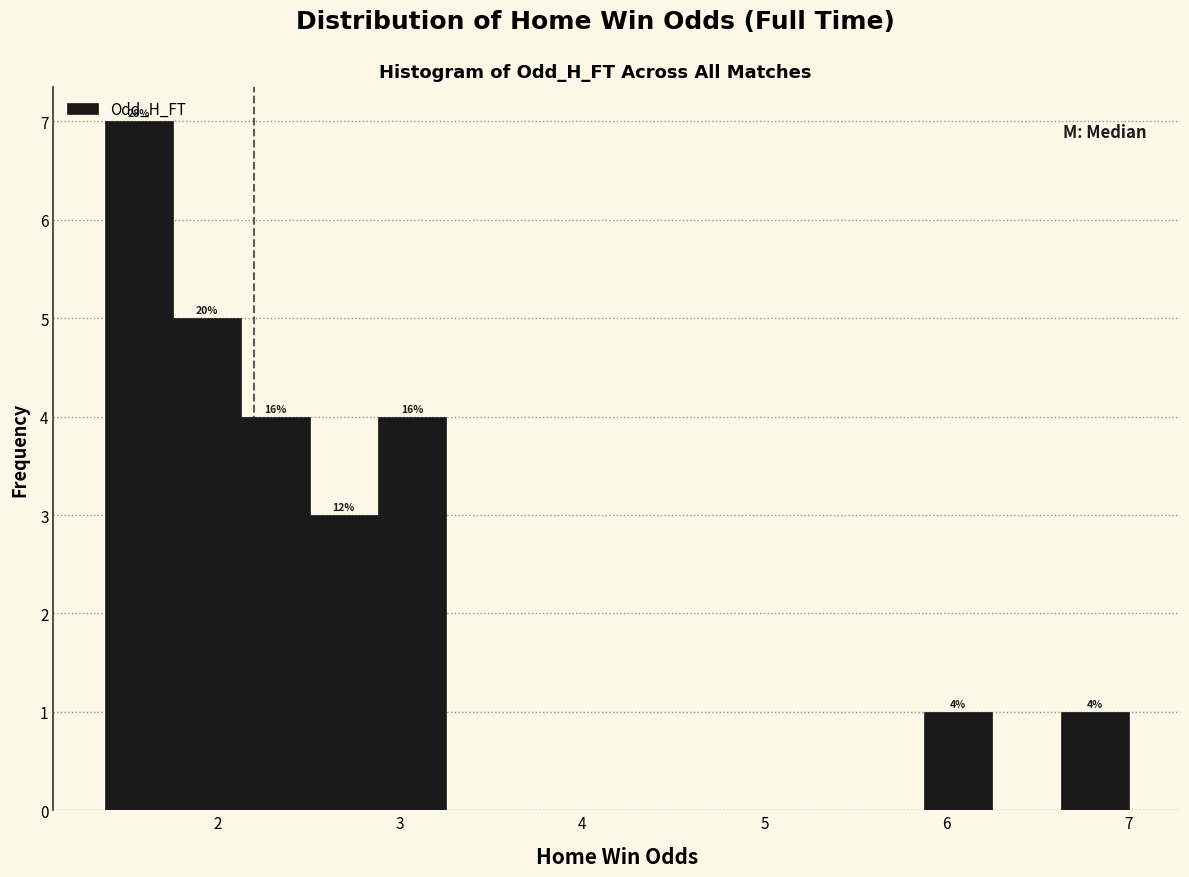

Read against the x-axis, roughly where is the centre of the tallest bar?

1.6